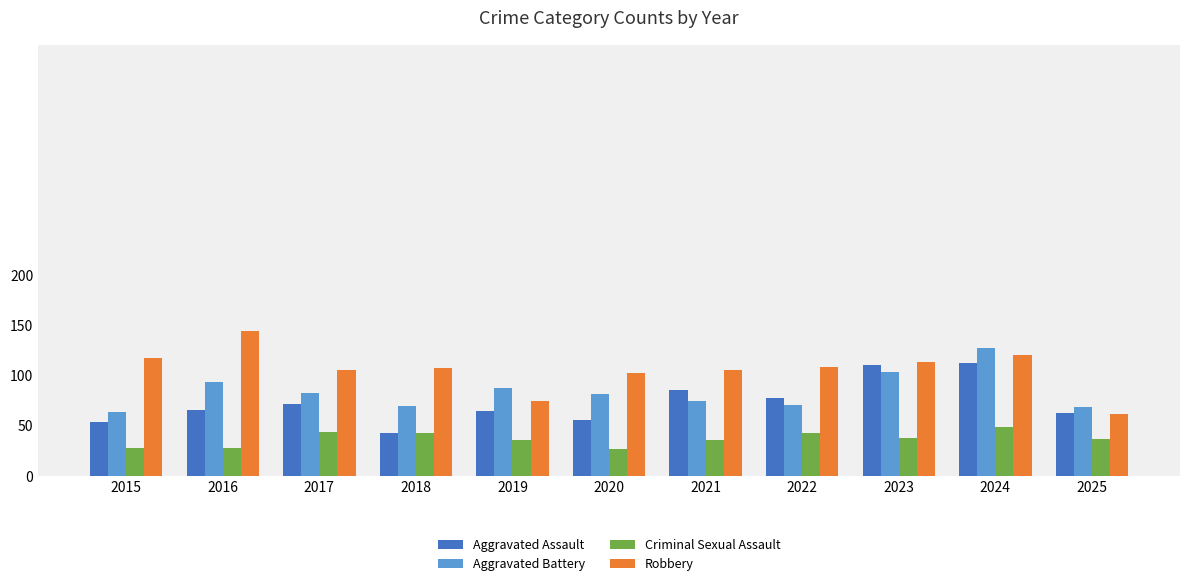

List the series in order of their peak value, highest first.

Robbery, Aggravated Battery, Aggravated Assault, Criminal Sexual Assault